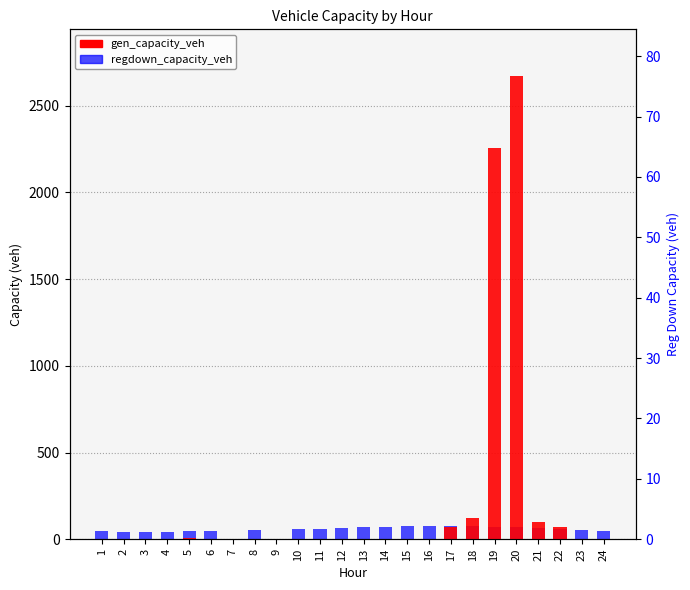

Does the chart contain any negative values?

No